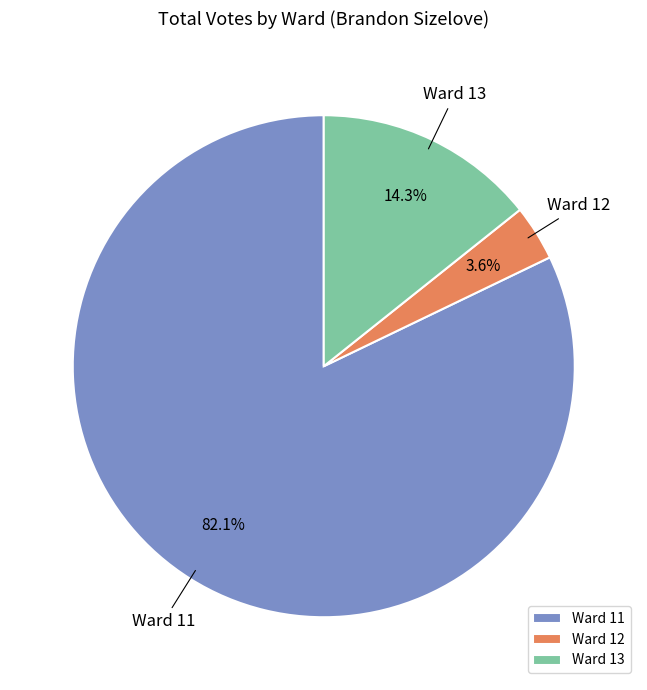

What percentage do Ward 13 and Ward 11 together represent?

96.4%